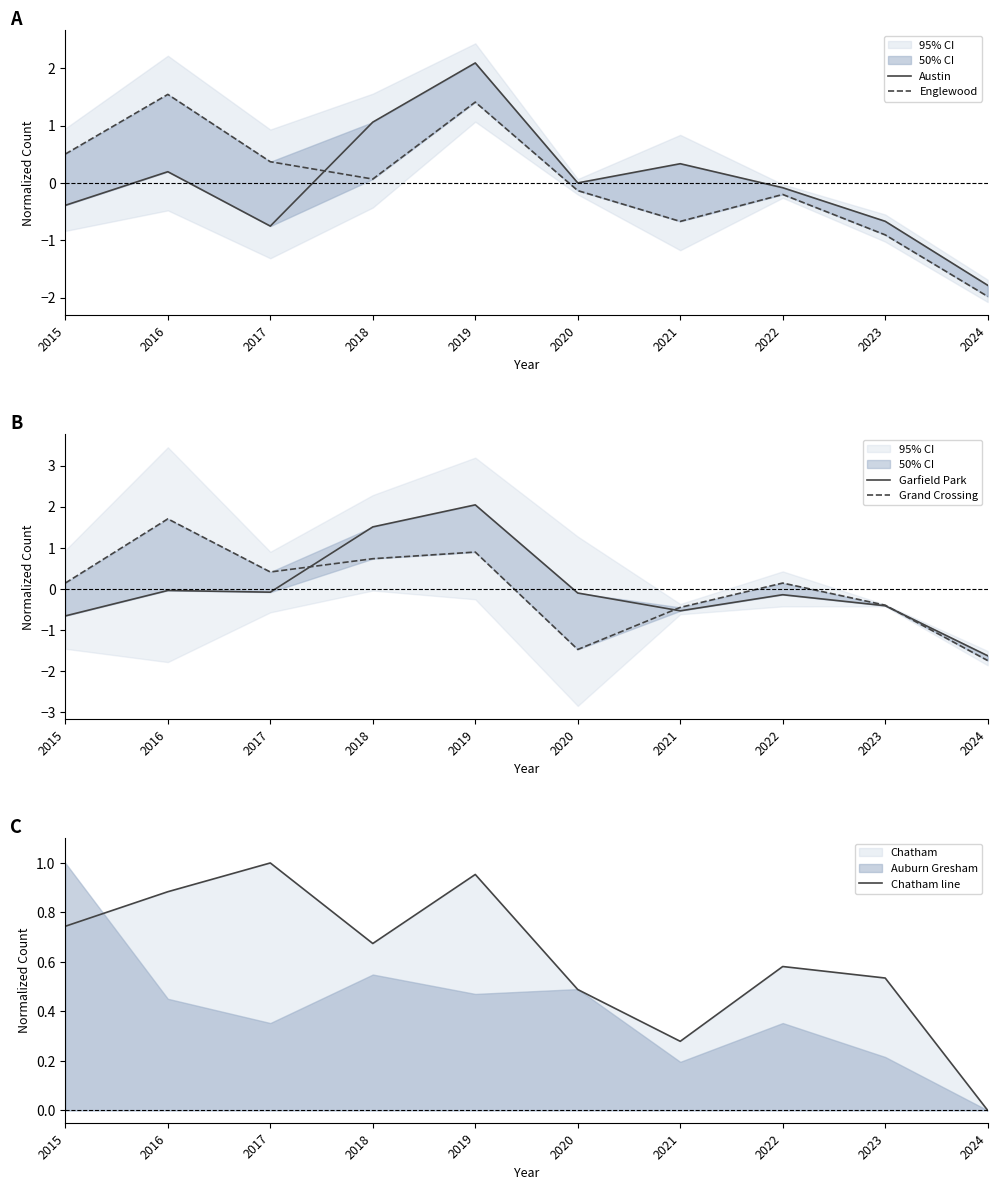

What value does the Chatham line series have at 2015?

0.7